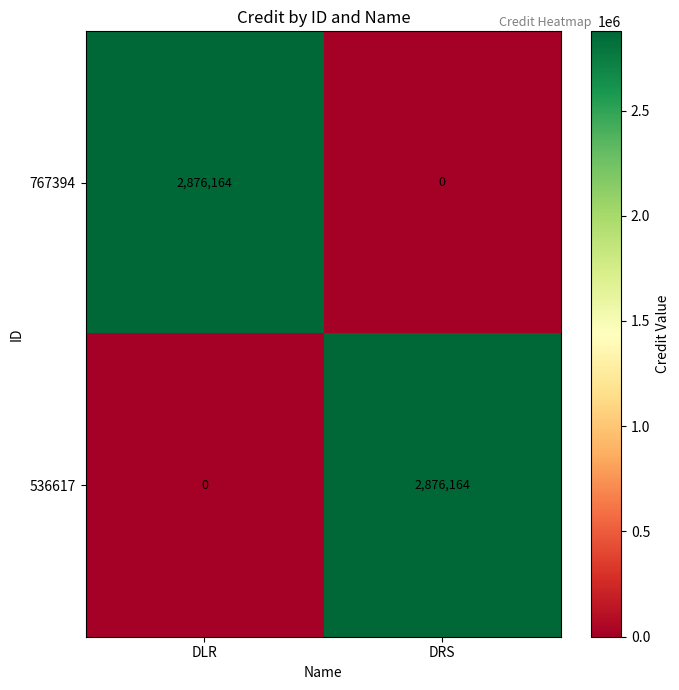

Is it true that 767394 equals 4937858 at DLR?

False